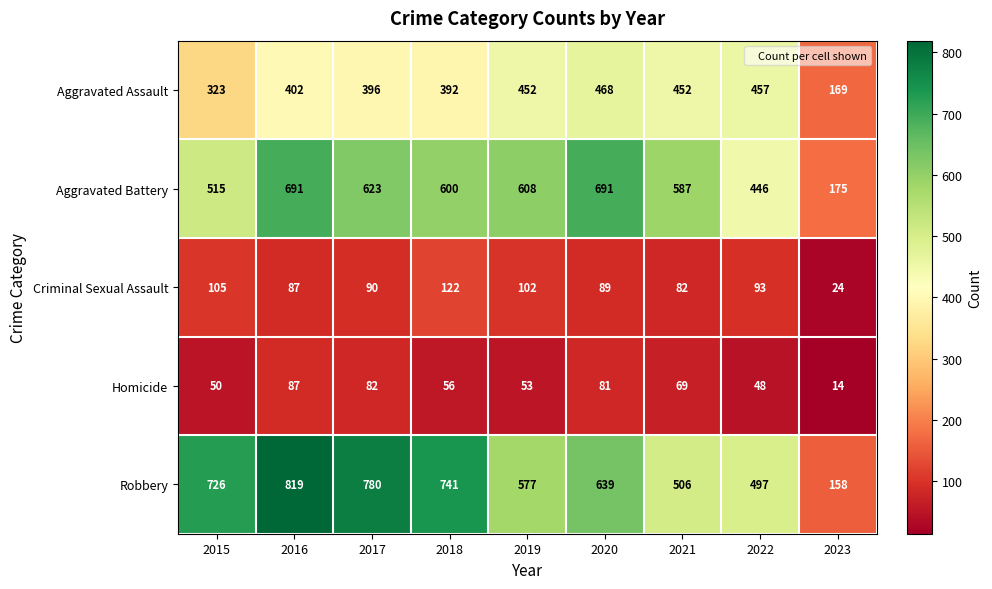

What is the minimum value shown in the chart?

14